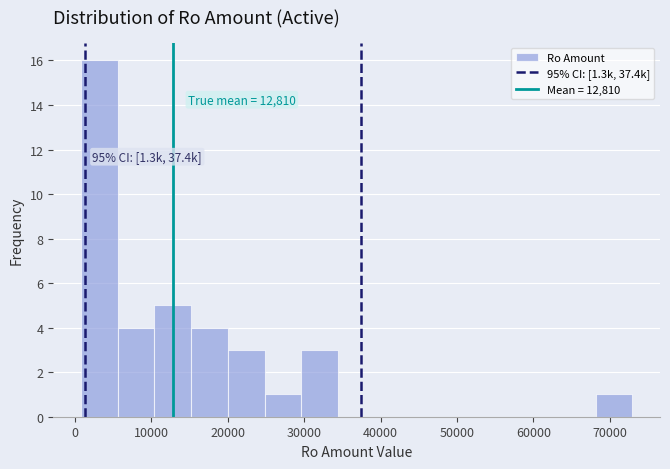

Over which range of the x-axis is the bar tallest?

1000 to 6000